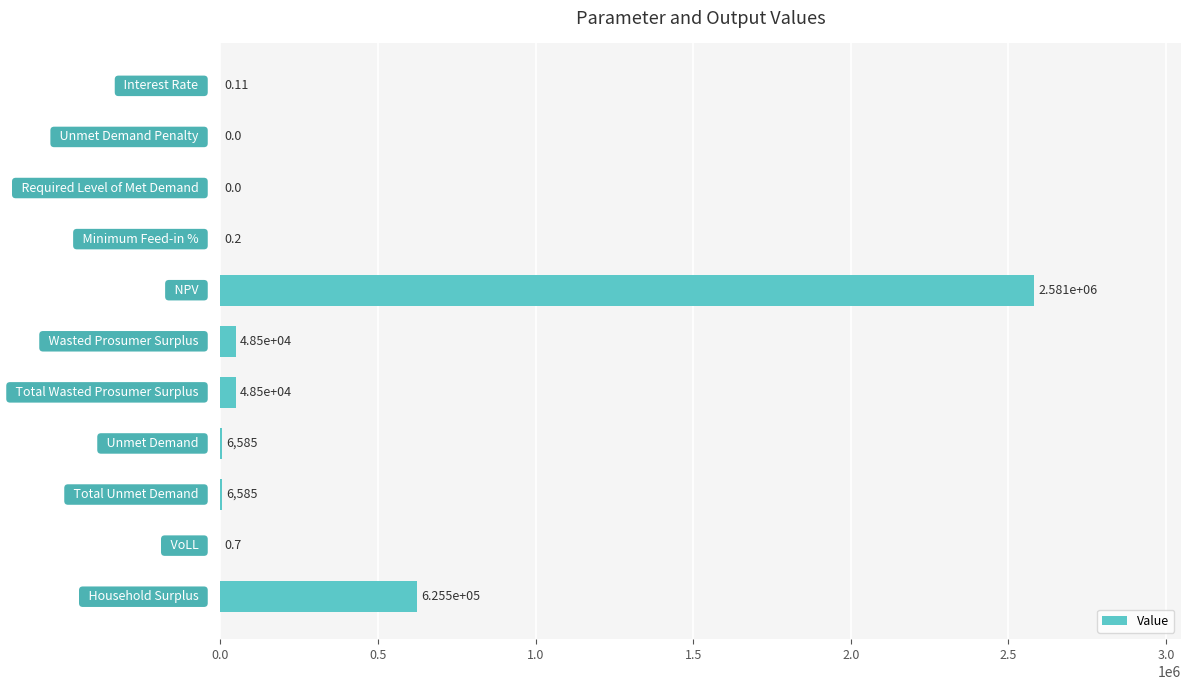

What is the average value?

301532.1